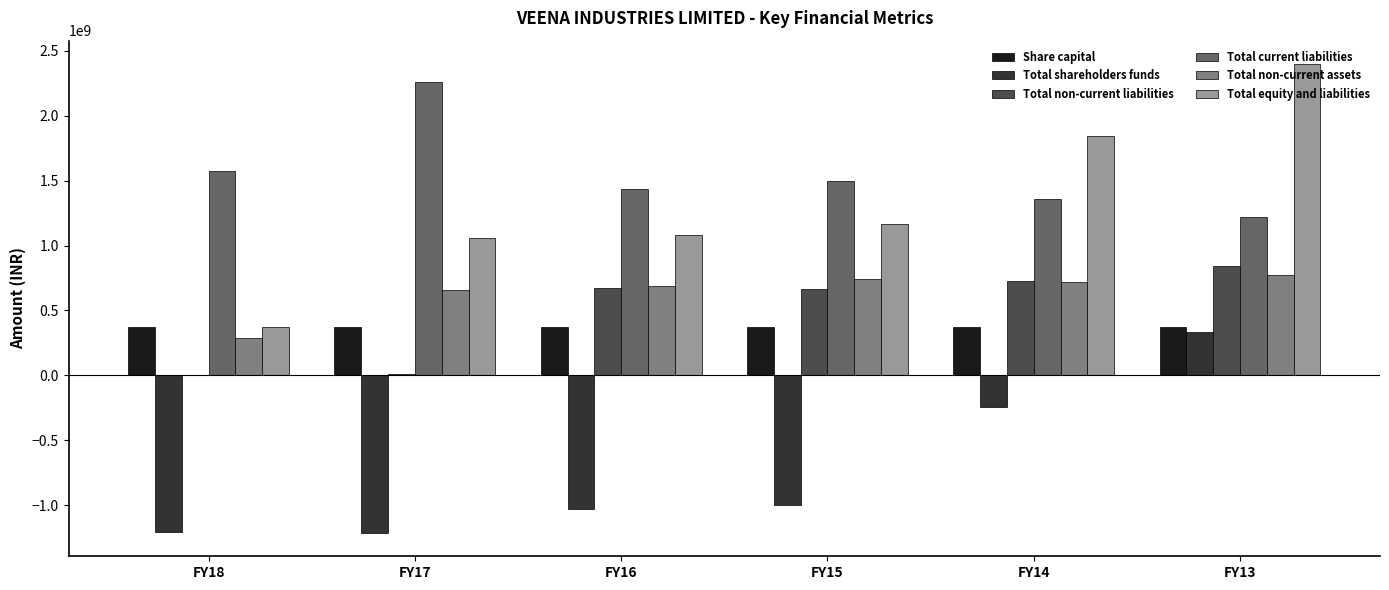

At which category does the chart reach its peak across all series?

FY13